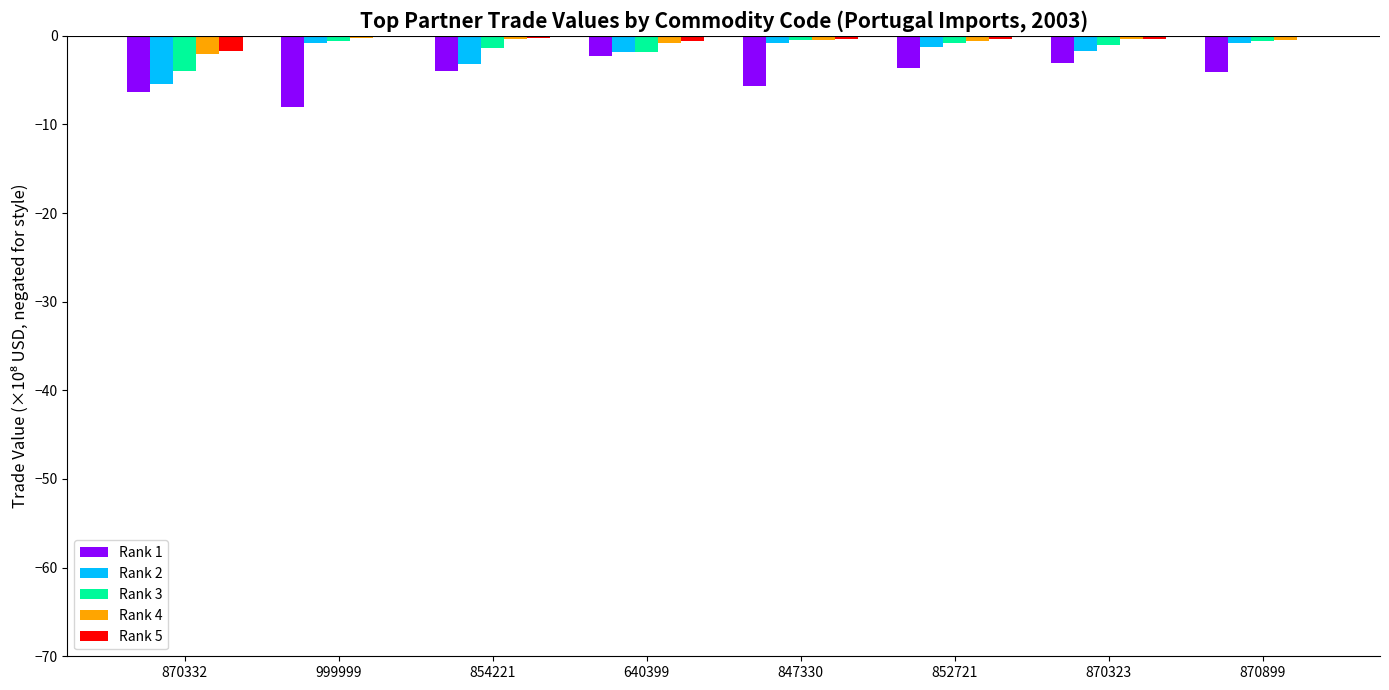

The Rank 3 series shows -1.3 at 854221. True or false?

True